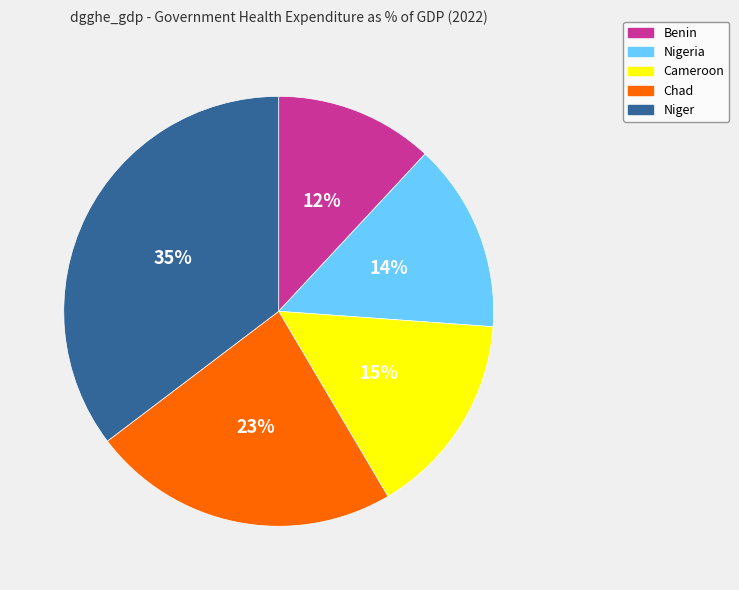

To the nearest percent, what is the difference between the largest and smallest slice percentages?

23%